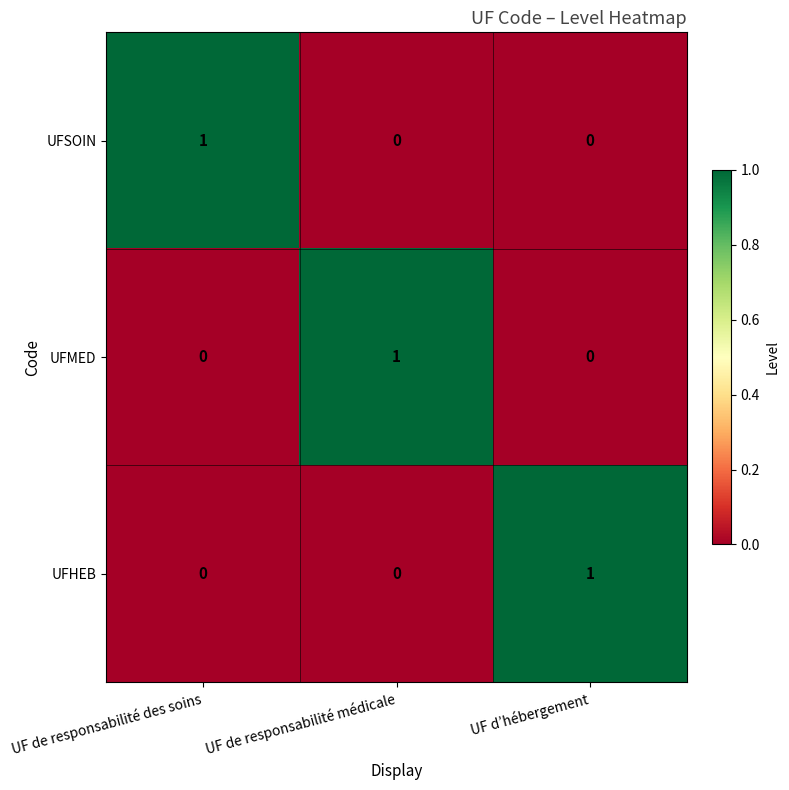

True or false: UFMED has a value of -1 at UF d’hébergement.

False